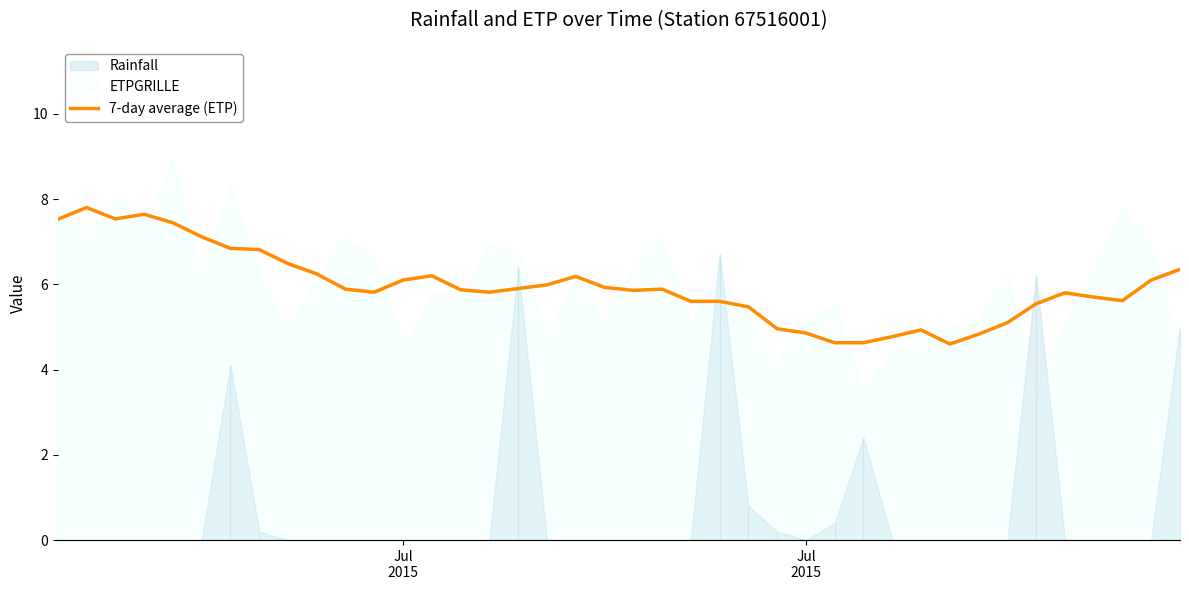

The value at 5 is 3.1. True or false?

False